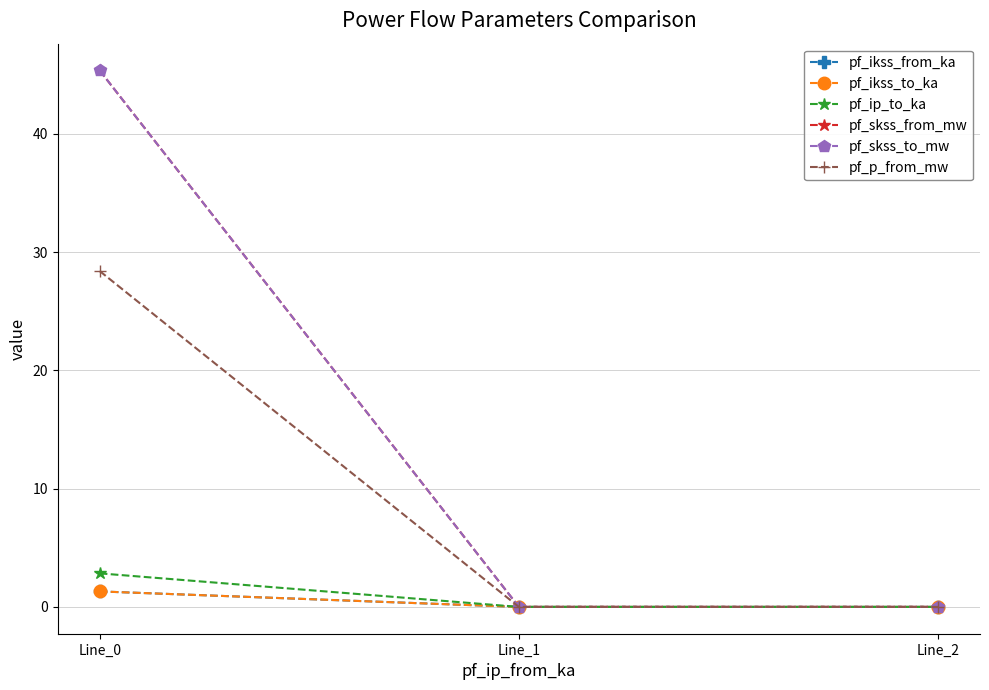

The pf_ip_to_ka series shows 0.0 at Line_2. True or false?

True